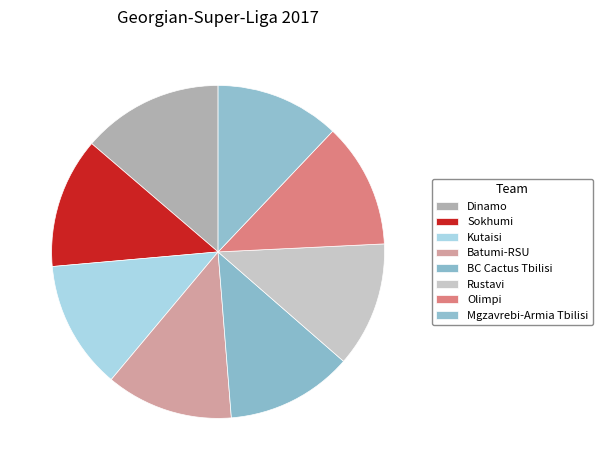

Does Dinamo account for over 50% of the chart?

No